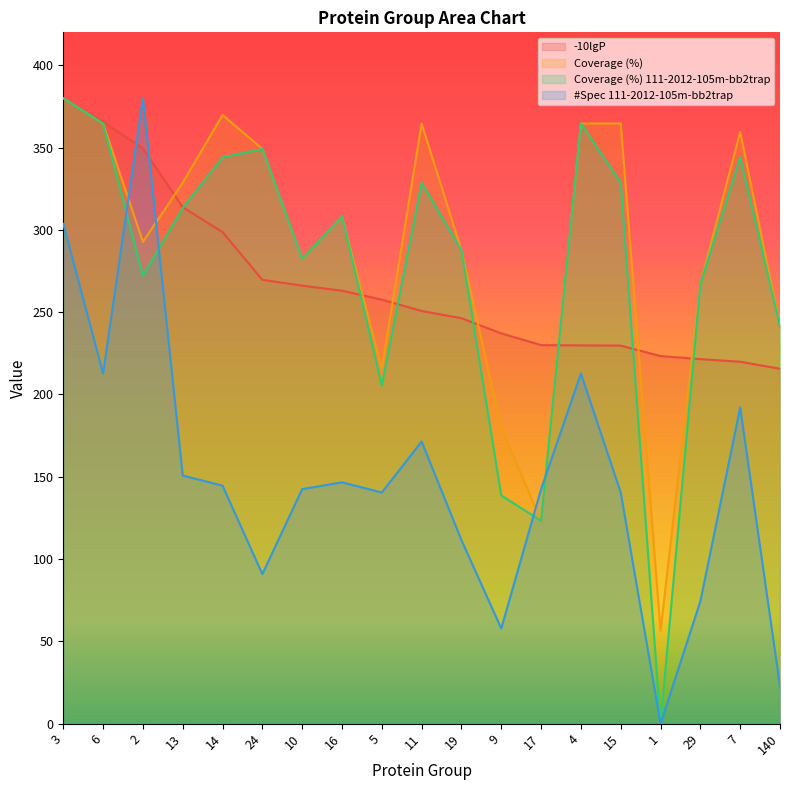

What value does the #Spec 111-2012-105m-bb2trap series have at 13?

150.8